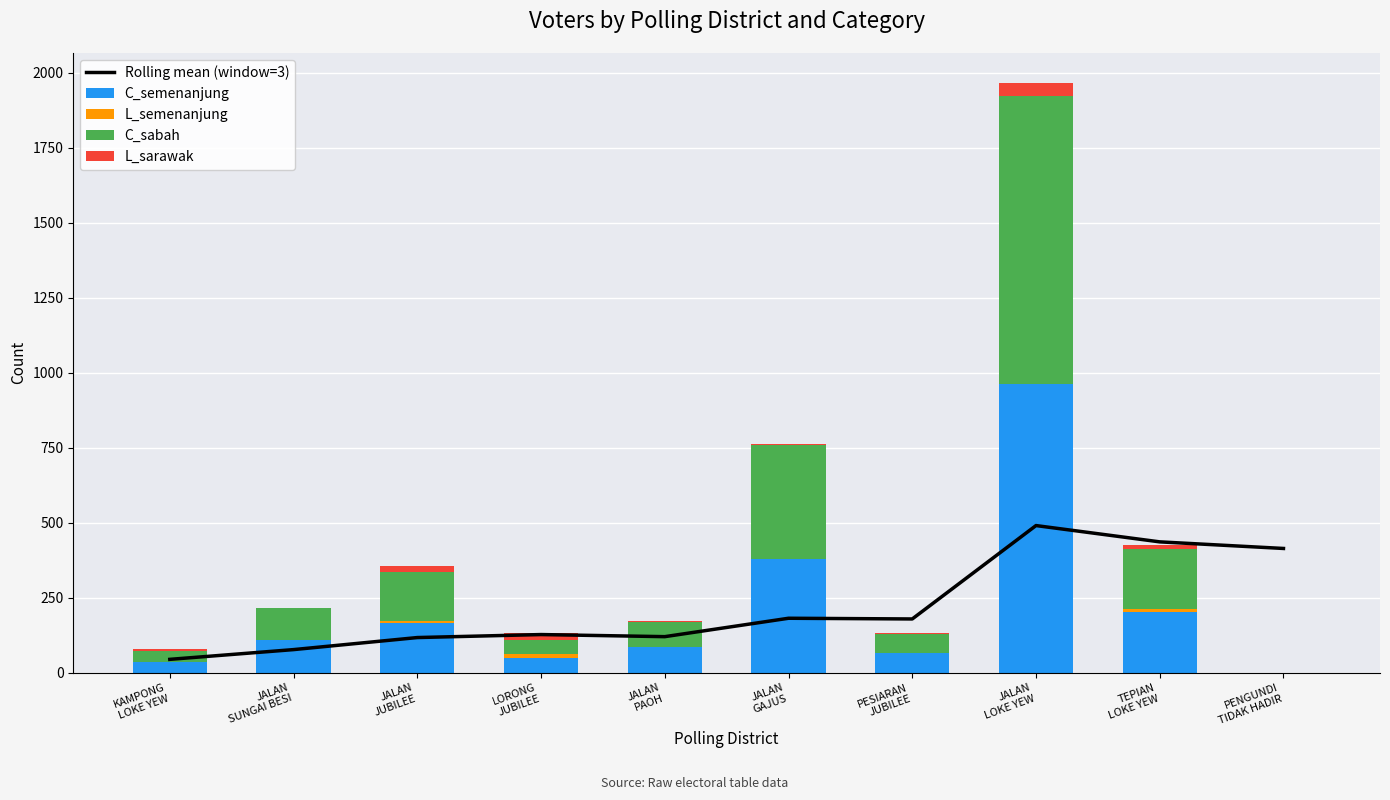

What is the total value across all series at PENGUNDI
TIDAK HADIR?

413.7